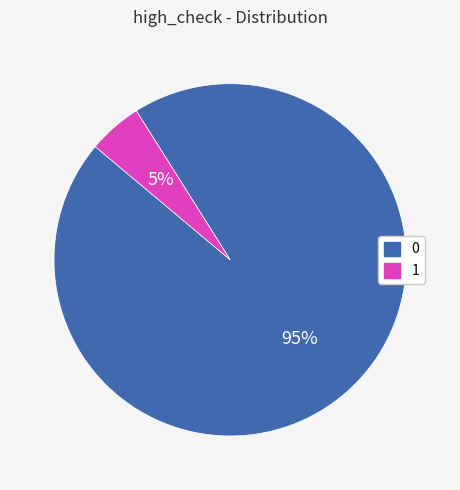

Does any single category account for the majority?

Yes